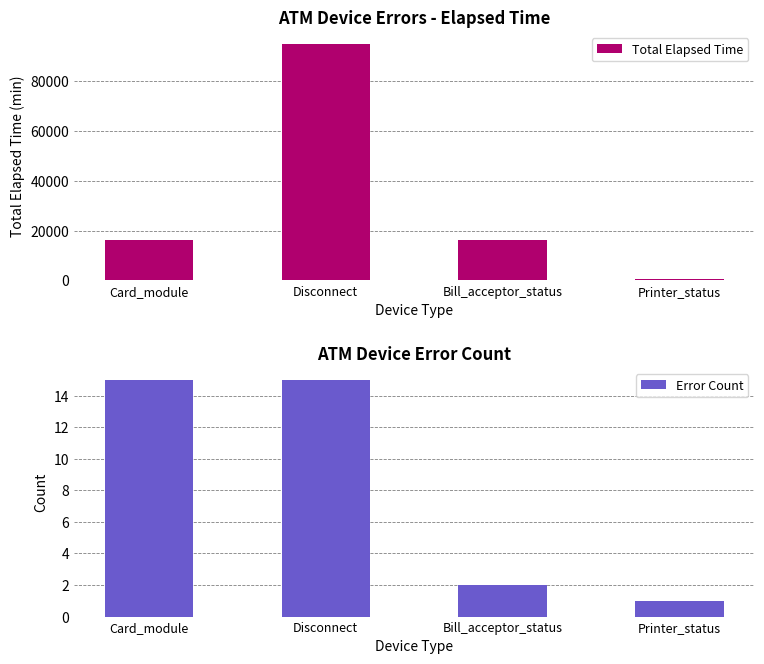

What is the approximate value of Error Count at Disconnect?

15